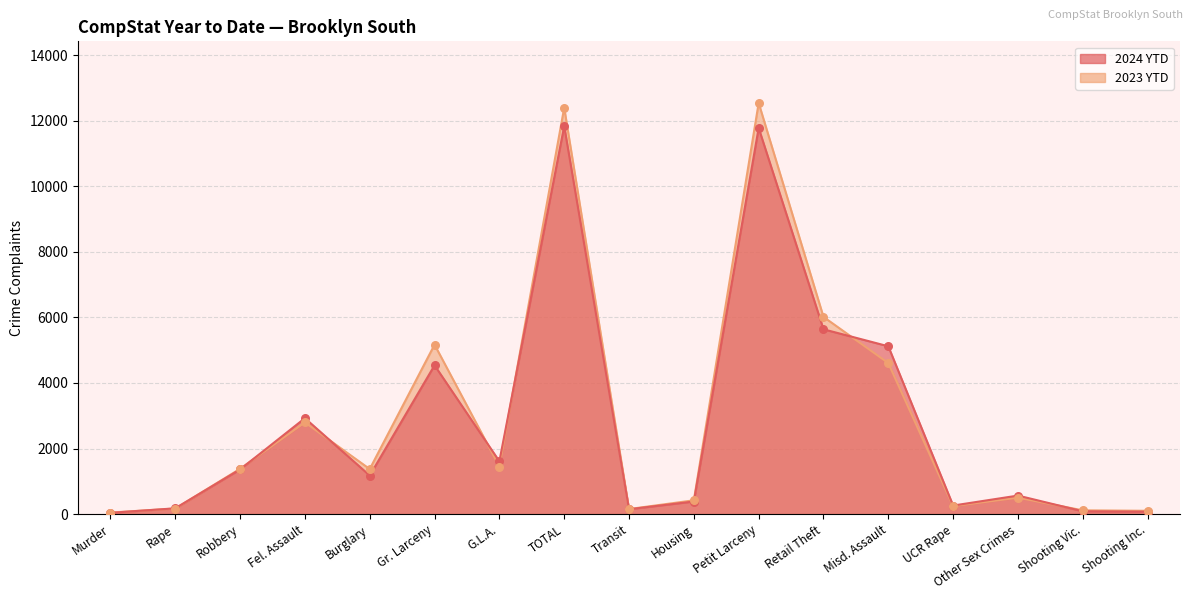

Which series reaches the minimum Y coordinate?

2024 YTD